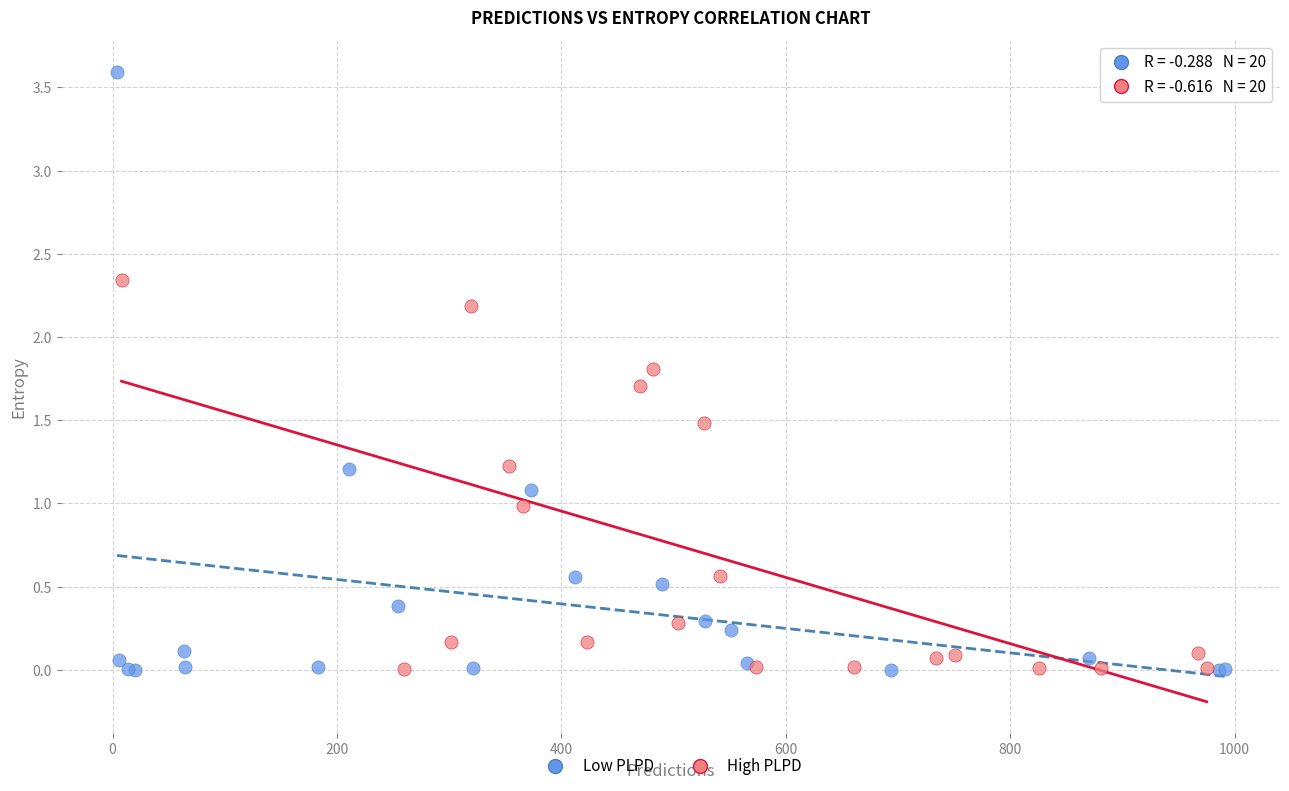

Which series has the largest Y range (max minus min)?

Low PLPD